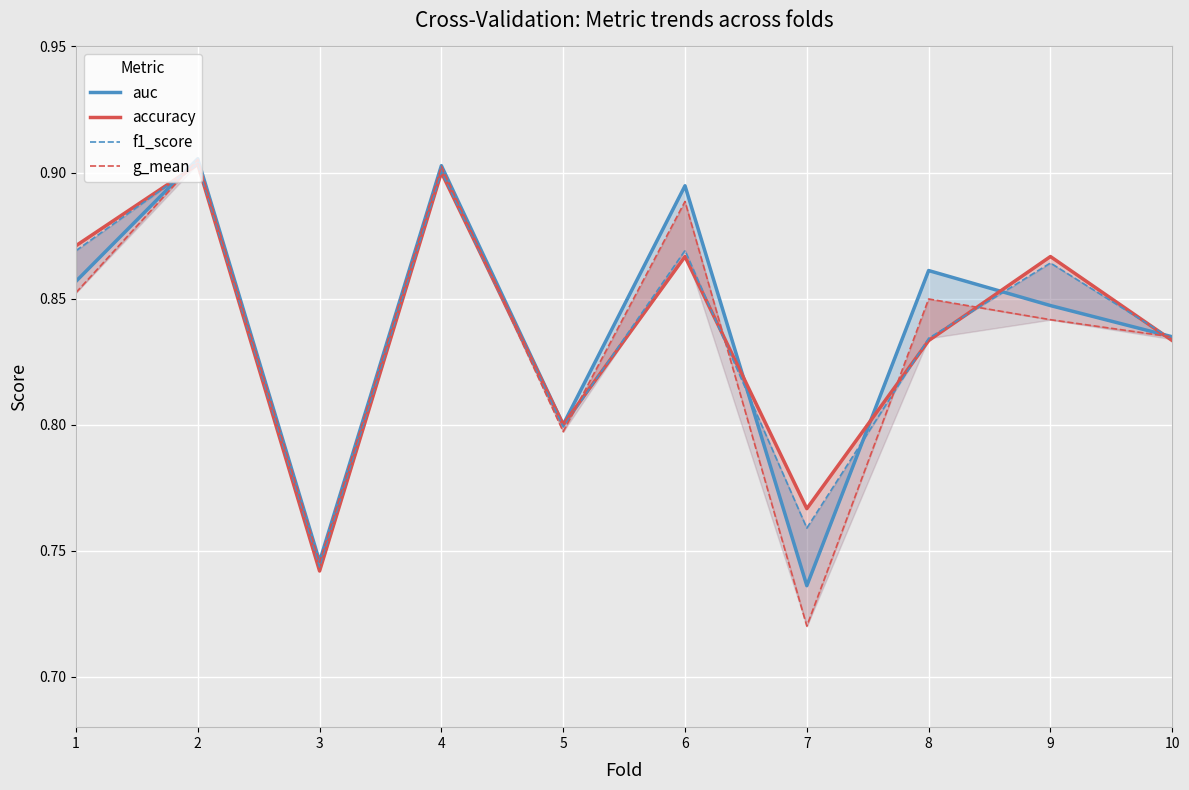

What is the difference between the maximum and second lowest values in the g_mean series?

0.2